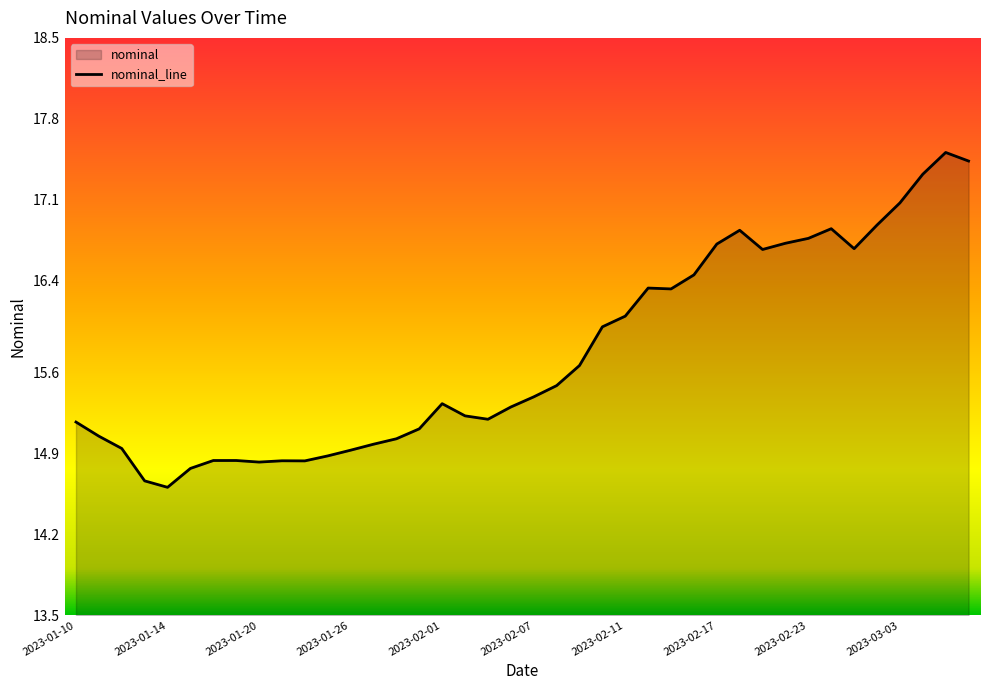

Is it true that the value at 18 is 22.6?

False